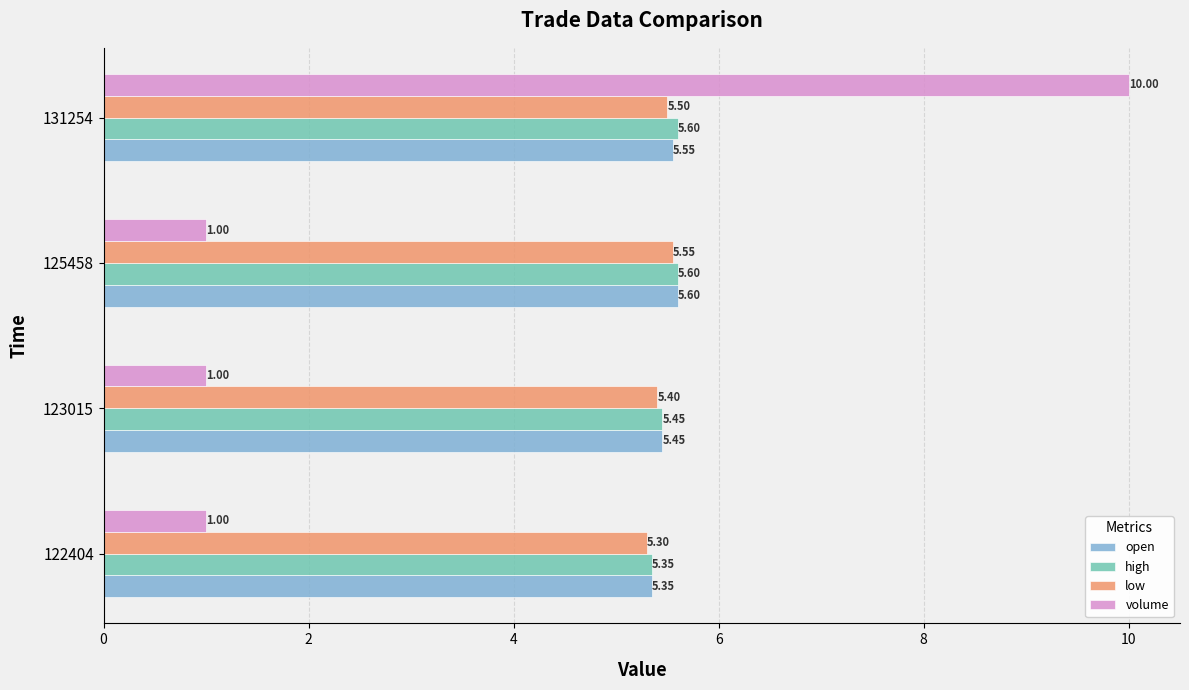

Is the value of low at 125458 greater than the value of high at 125458?

No